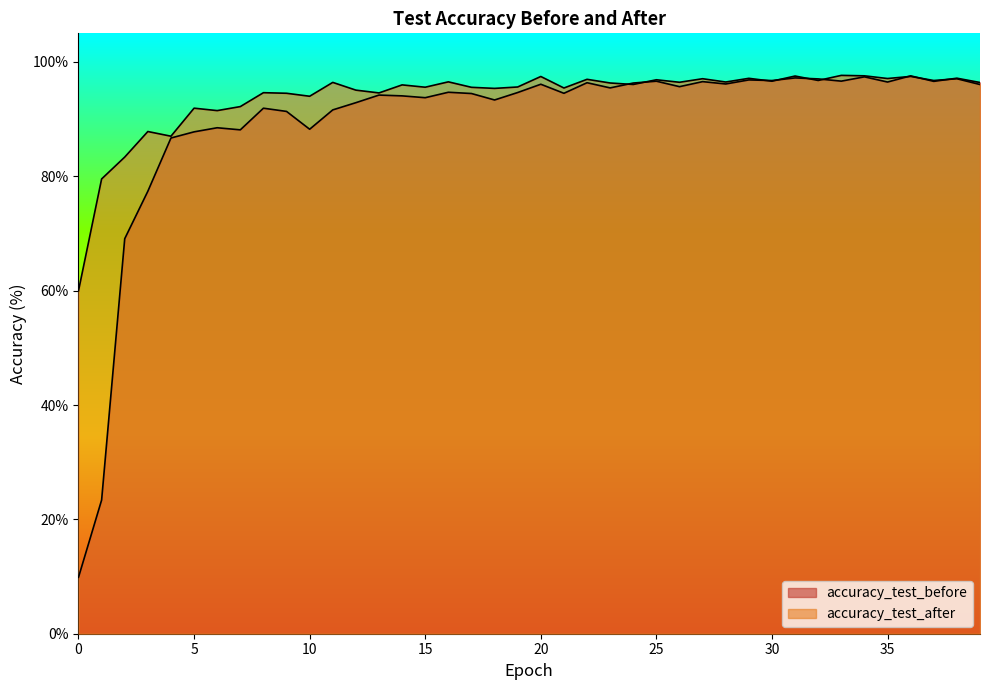

Where does the accuracy_test_after series first go above 96?

11